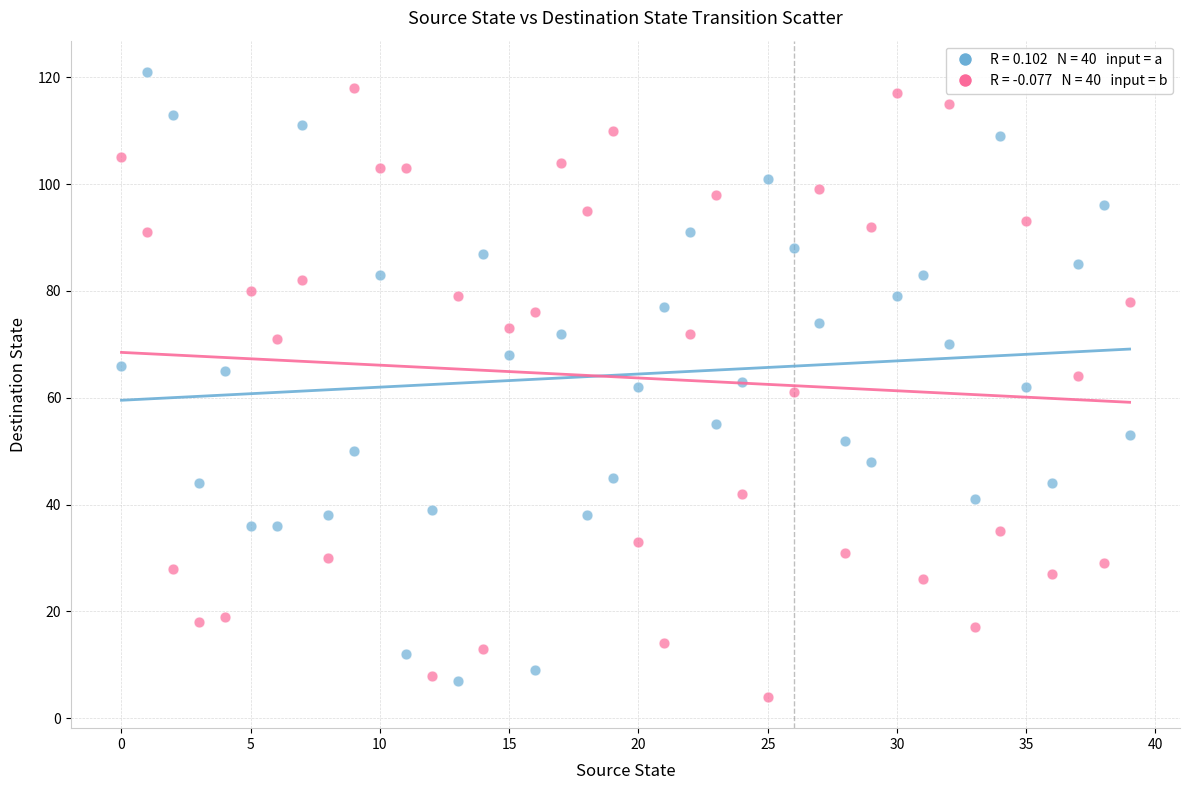

Across all data points, what is the range of Y values (max minus min)?

117